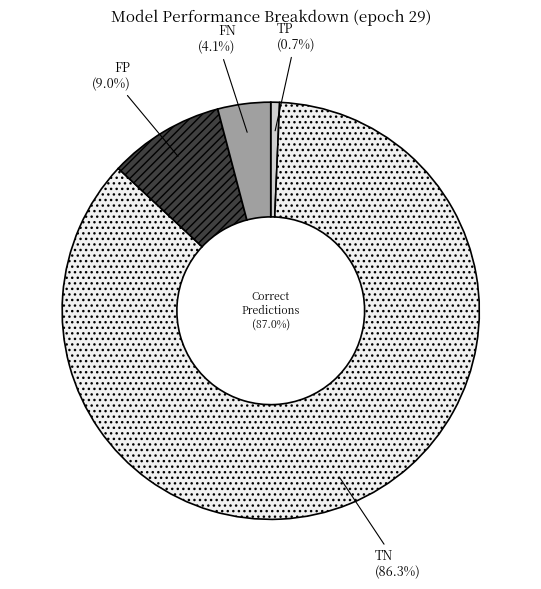

Which slice is the smallest?

TP